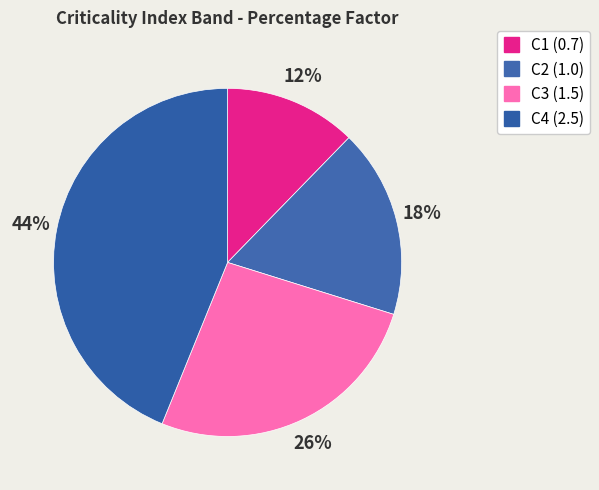

Between C4 and C3, which is larger?

C4